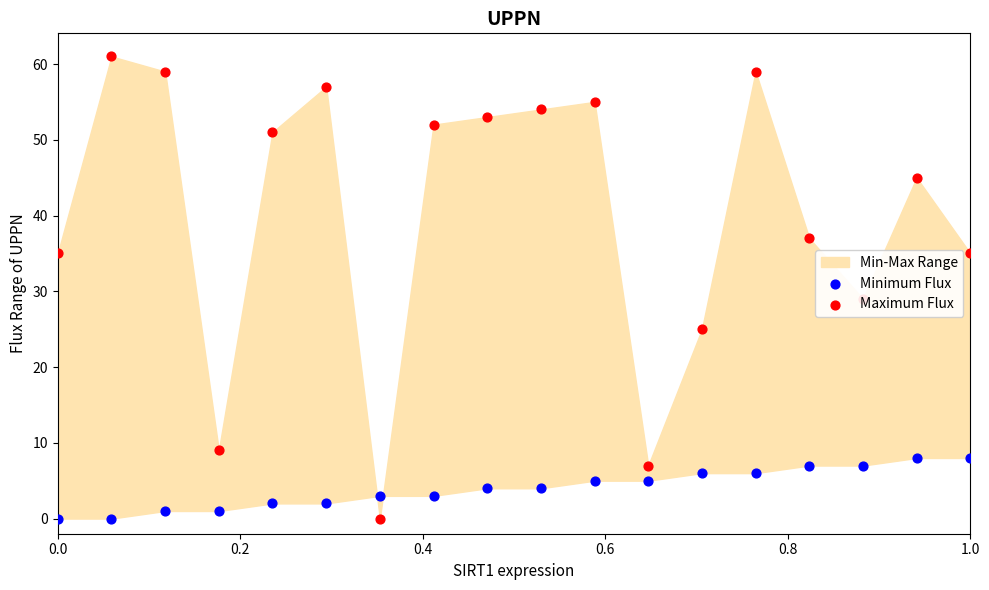

Which series reaches the minimum Y coordinate?

Minimum Flux